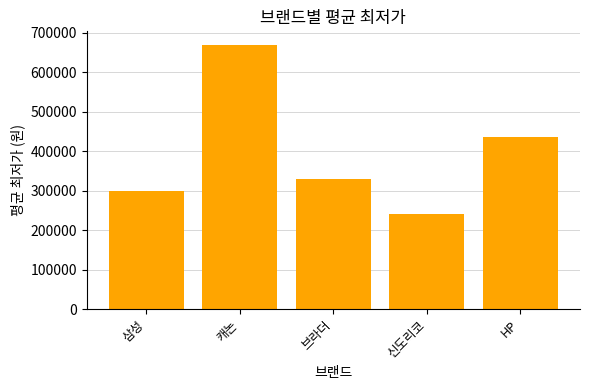

What is the label of the 3rd bar from the left?

브라더